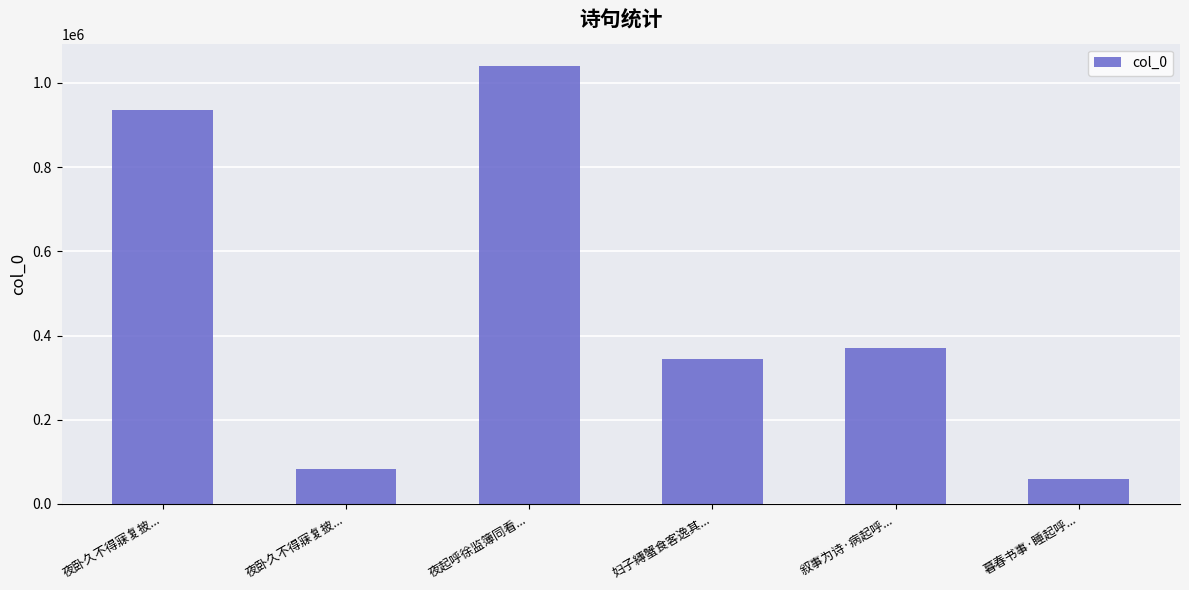

At which label is the value closest to 549612?

叙事为诗·病起呼...